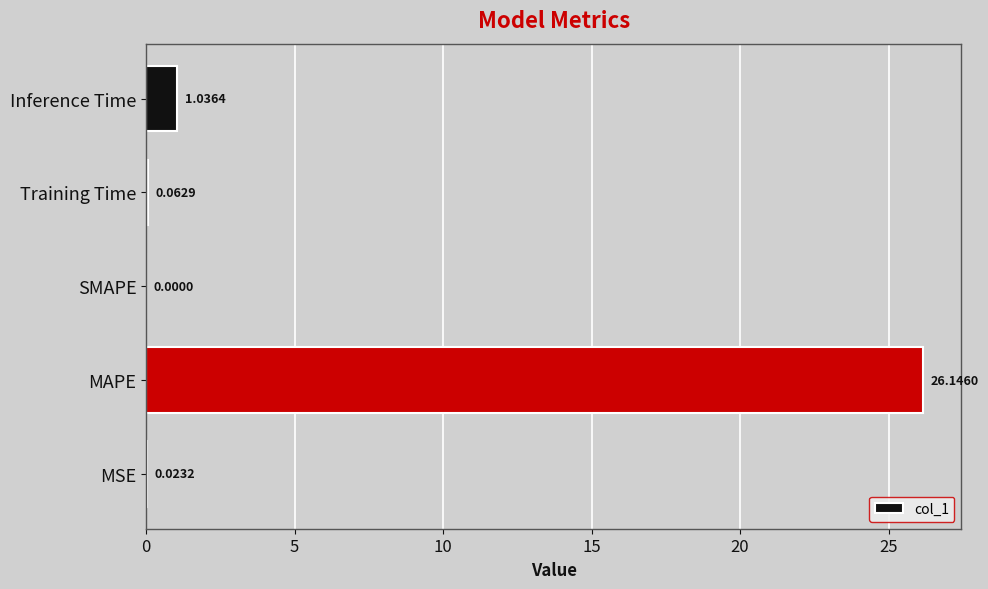

What is the sum of all values?

27.3